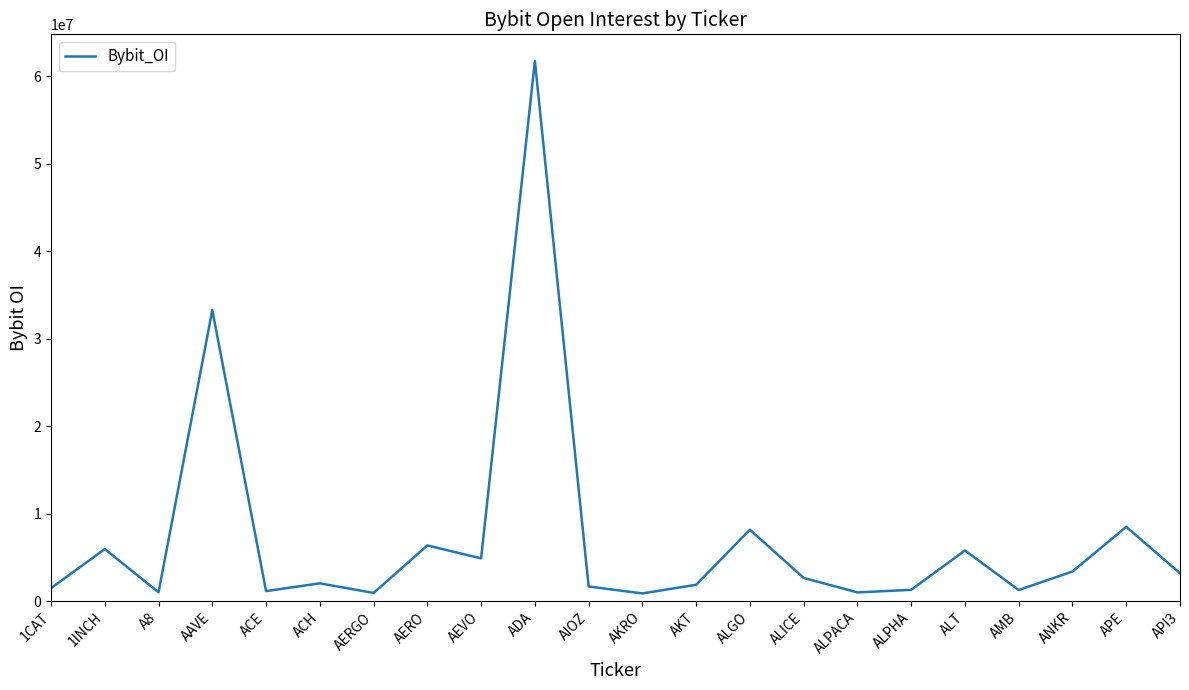

The value at ALT is 5788946. True or false?

True